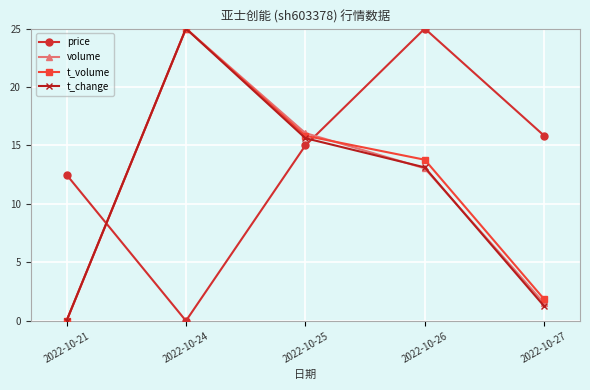

At which label does volume first exceed 13?

2022-10-24